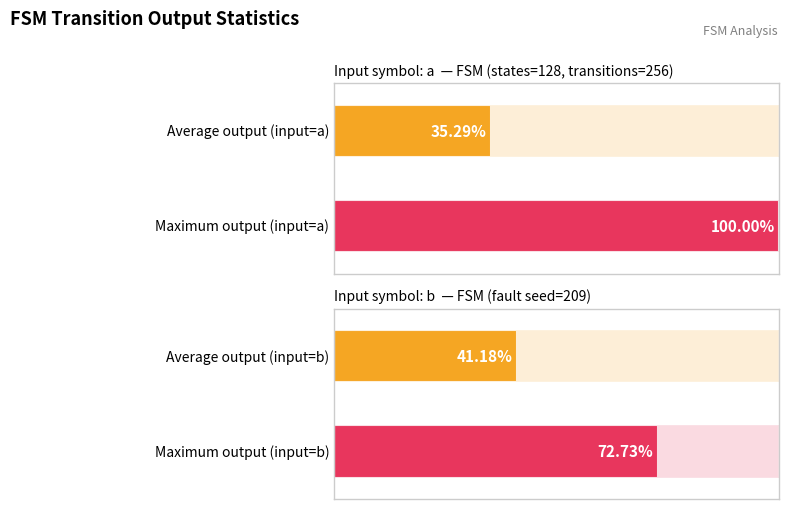

What is the greatest value displayed?

1